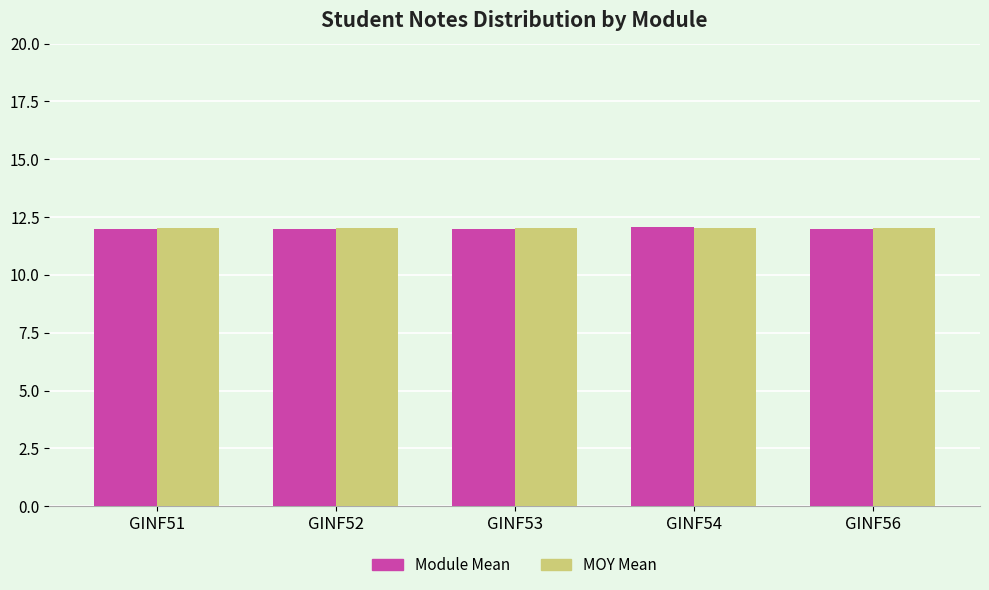

How many distinct data groups are displayed?

2